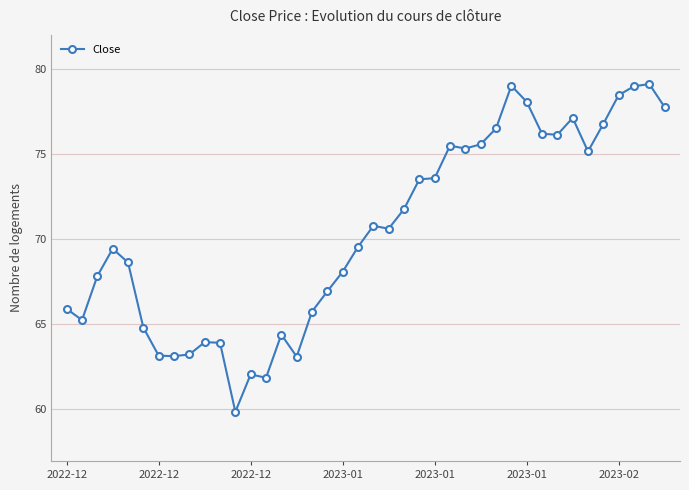

What is the greatest value displayed?

79.1